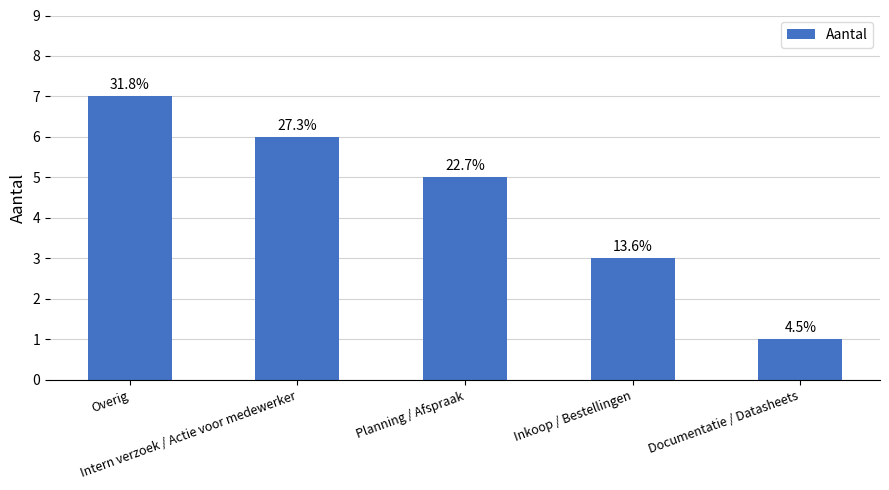

Are the bars horizontal?

No